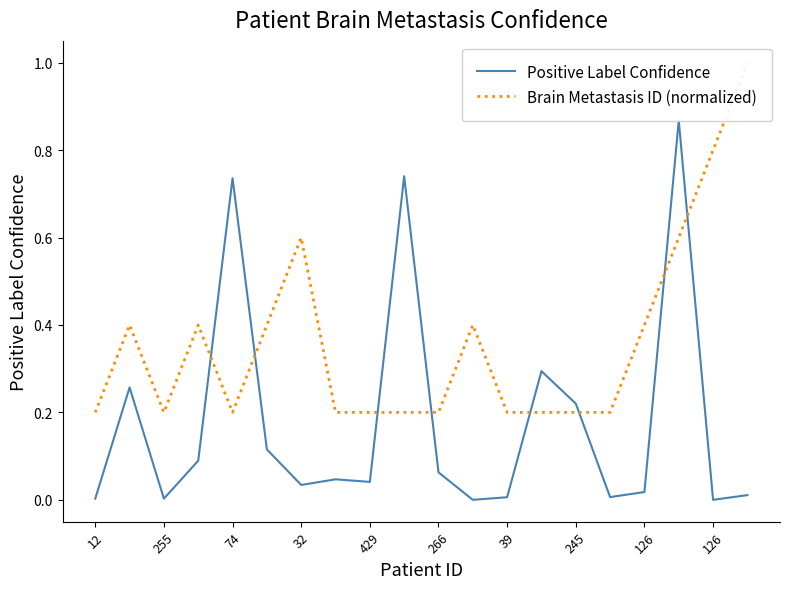

The value of Positive Label Confidence at 255 is 0.4. True or false?

False